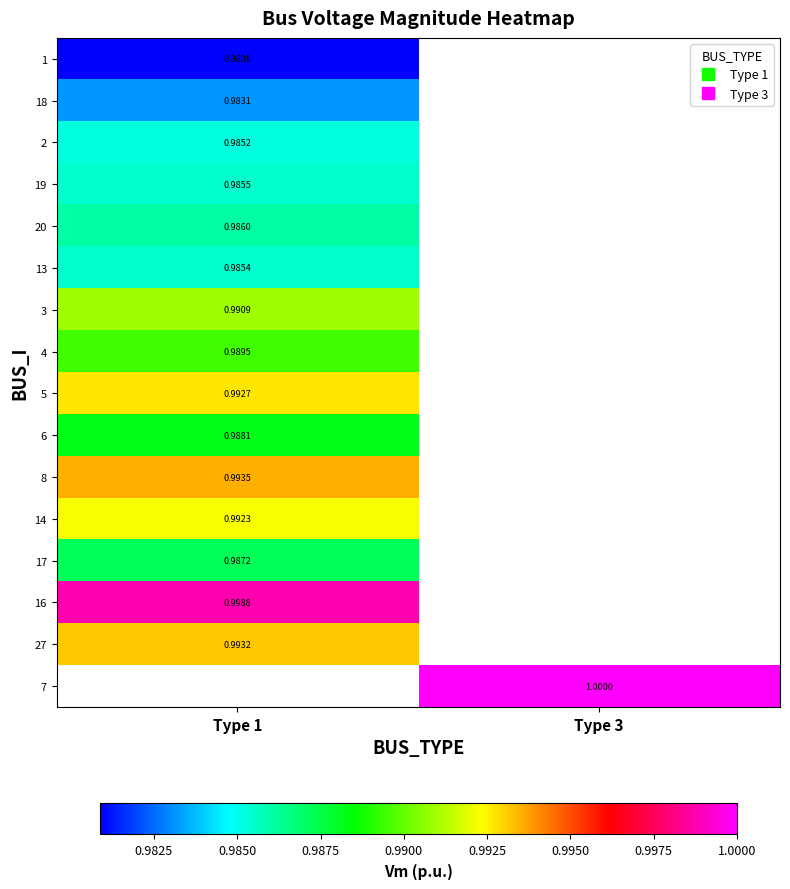

List the labels in order of 2 value, smallest first.

Type 1, Type 3